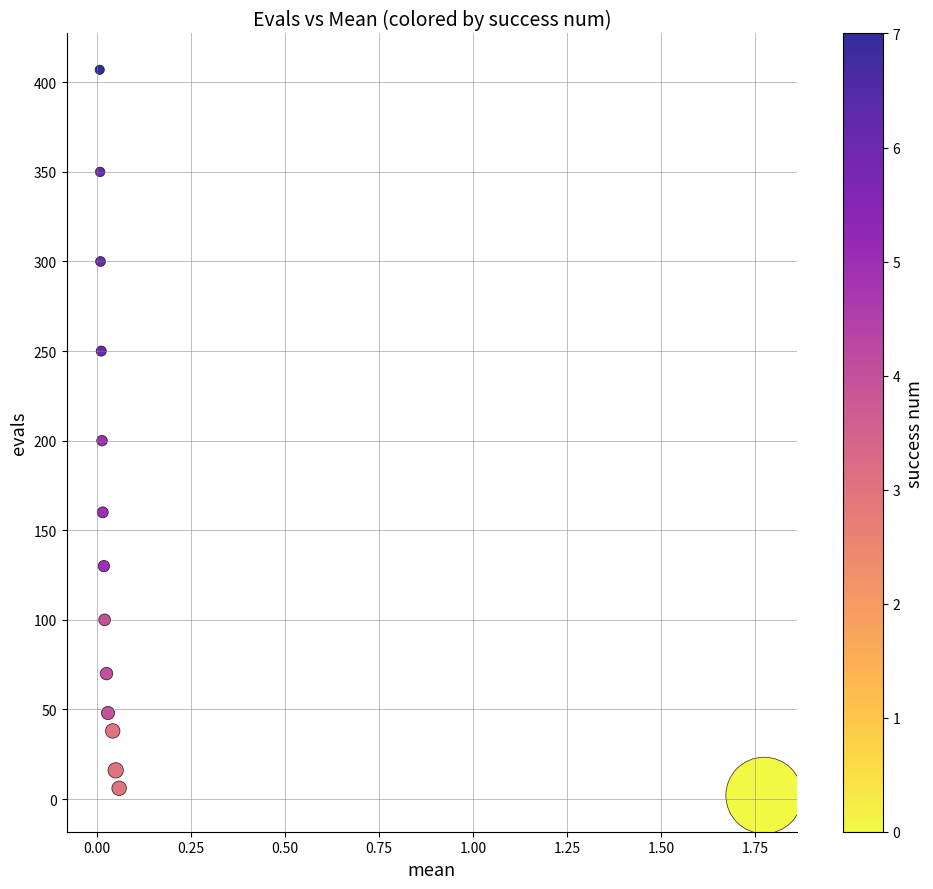

What is the range of Y values (max minus min)?

405